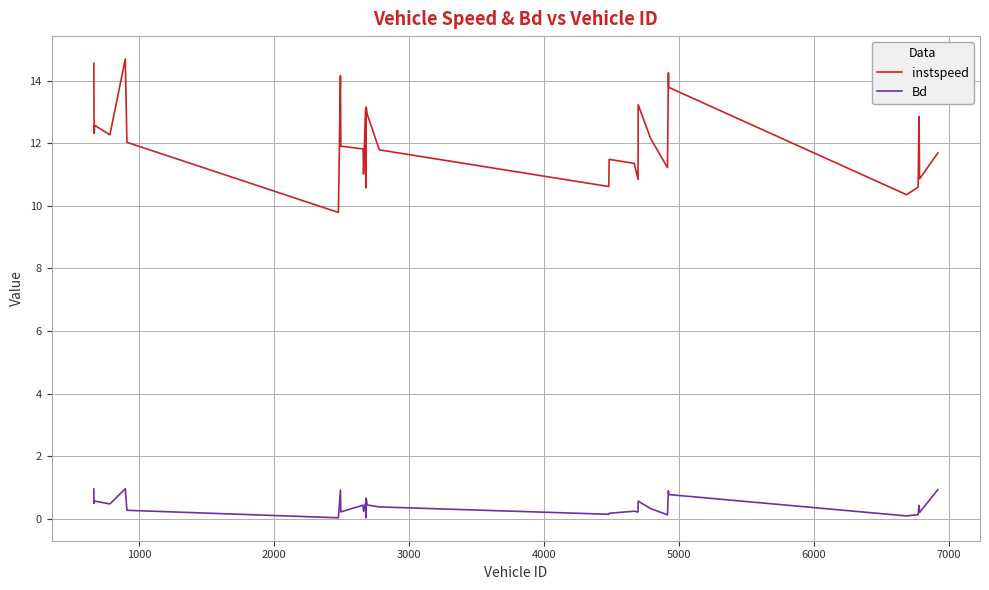

What is the difference between the maximum and minimum values in the instspeed series?

4.9